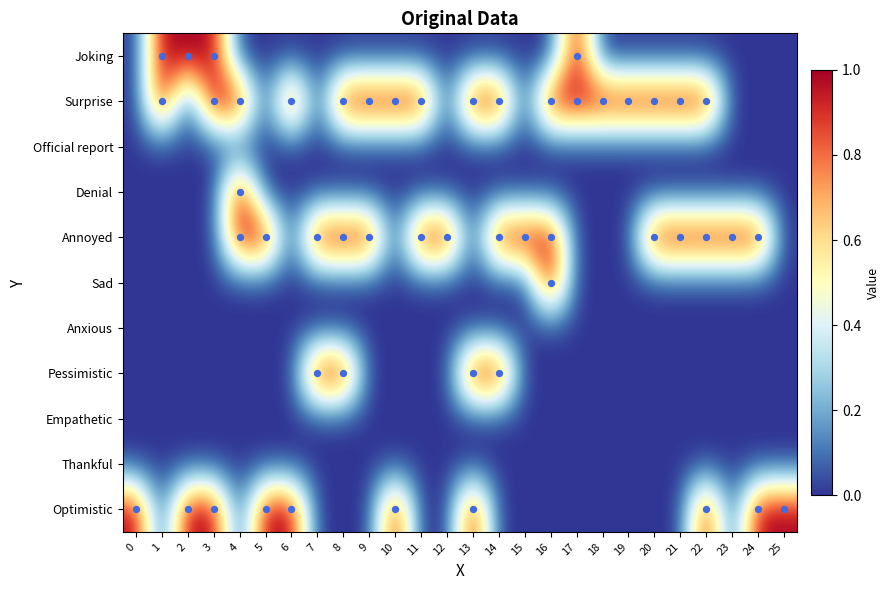

What is the greatest value displayed?

1